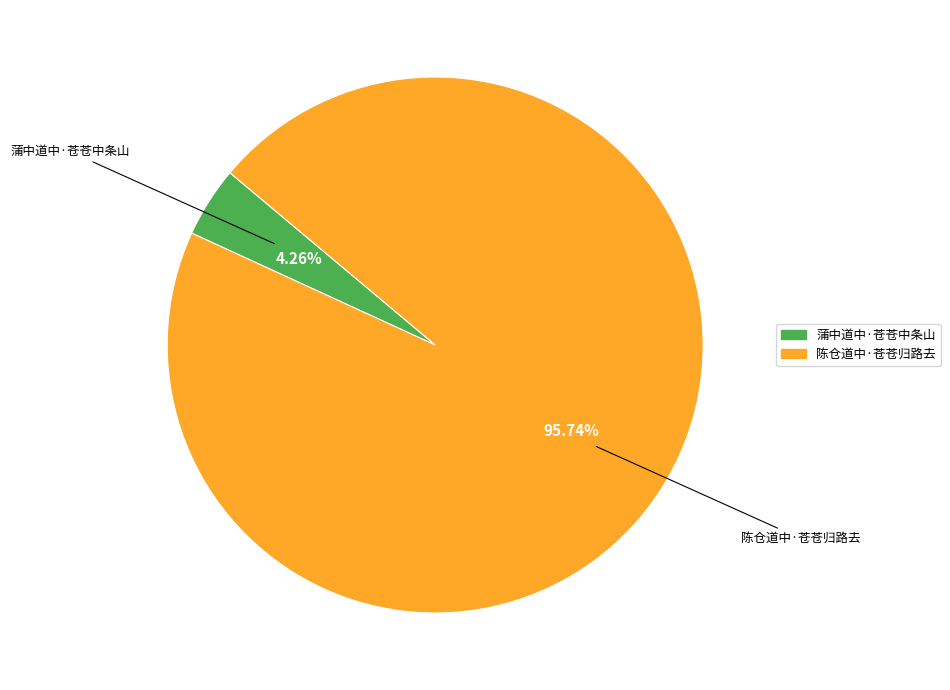

How many segments does this pie chart have?

2